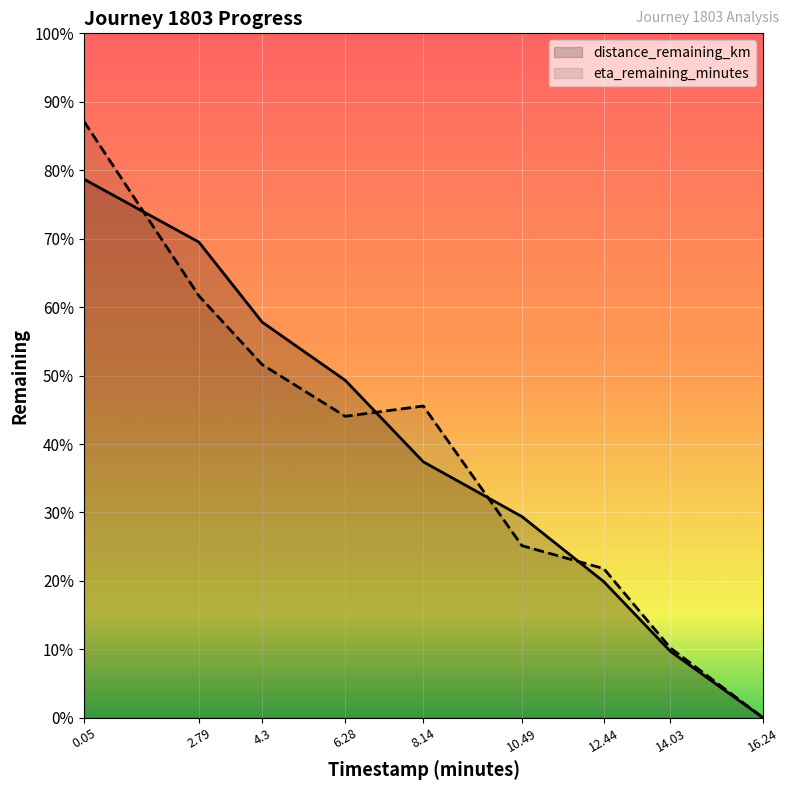

What are all the series names shown in the legend?

distance_remaining_km, eta_remaining_minutes